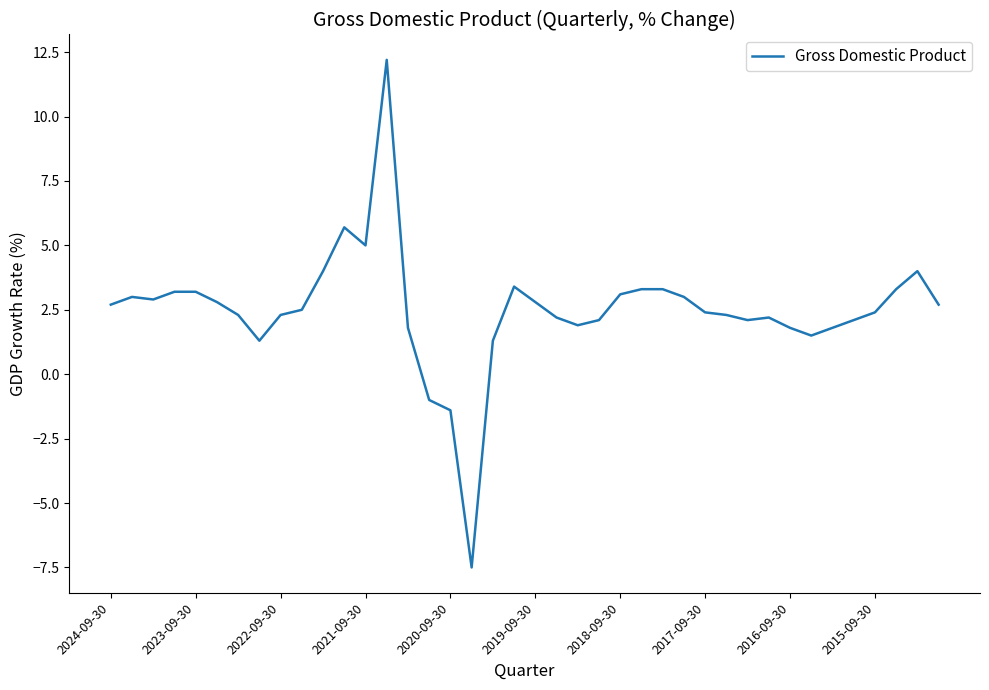

What is the maximum value shown in the chart?

12.2